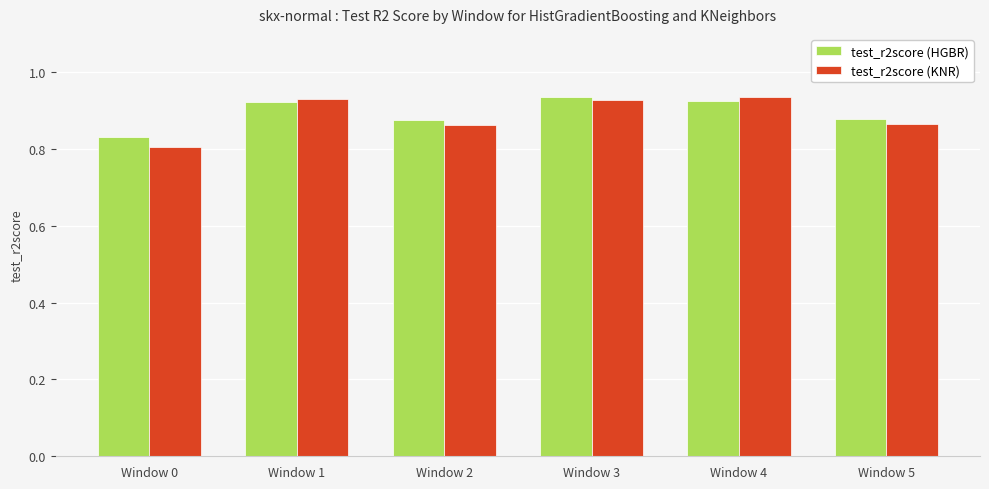

Is it true that test_r2score (HGBR) equals 0.3 at Window 5?

False